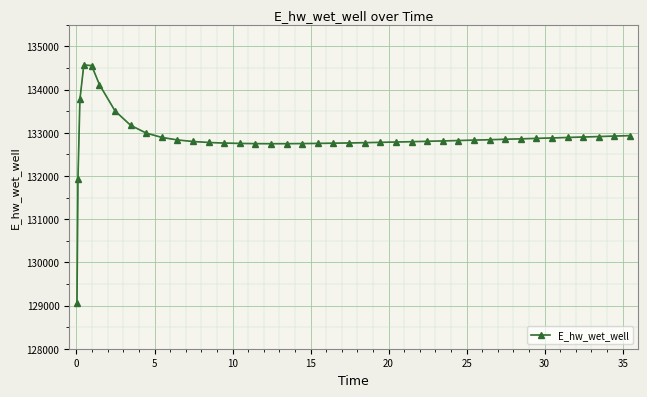

What is the value of the 40th point from the left?

132934.2